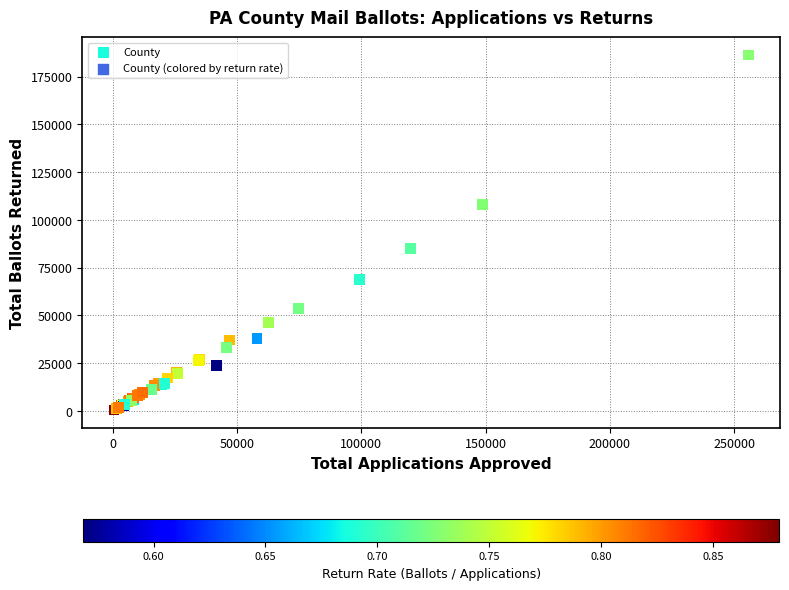

What Y value in the scatter plot is closest to 93425?

85122